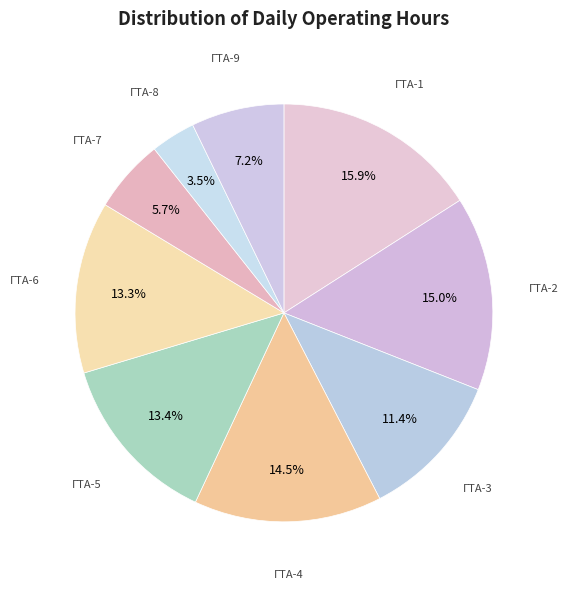

Does any single category account for the majority?

No